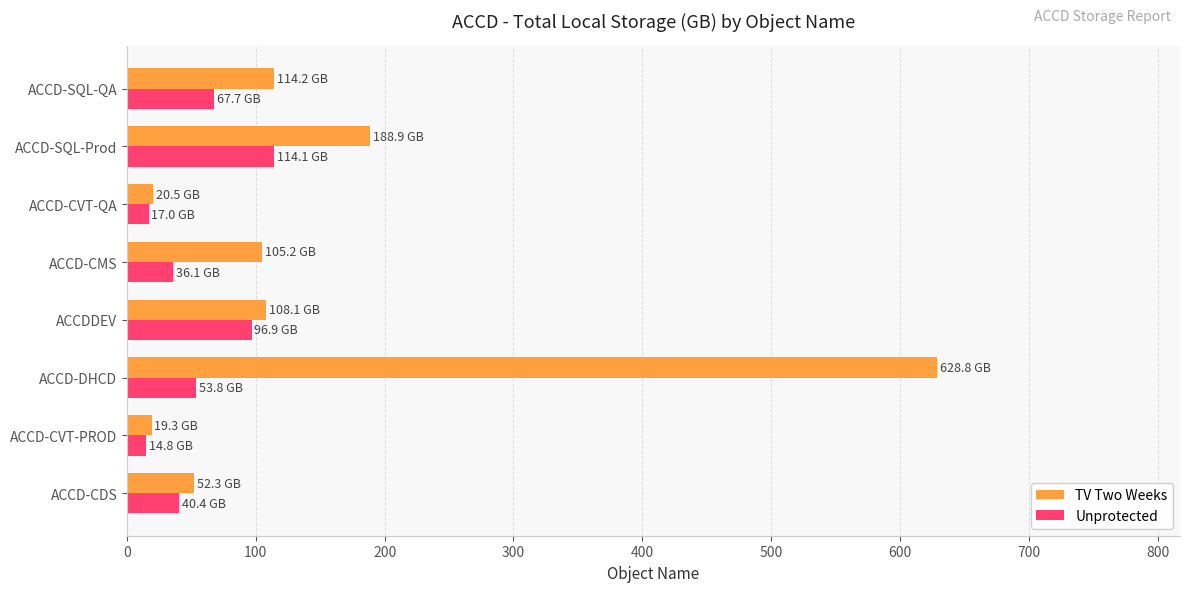

At which label is TV Two Weeks closest to 324?

ACCD-SQL-Prod